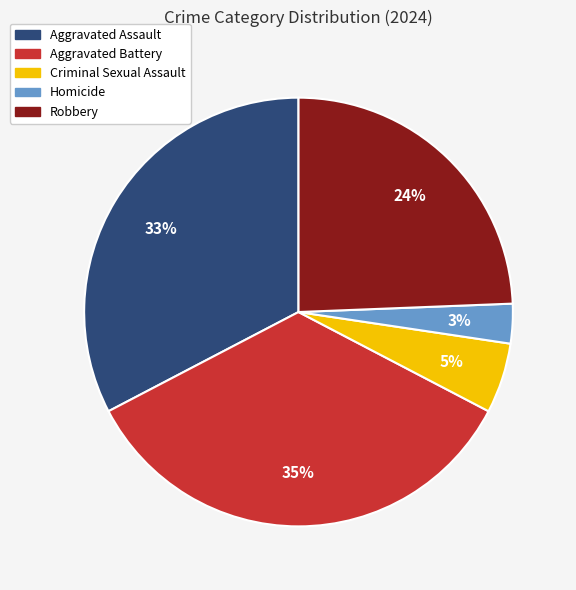

Do Aggravated Assault and Aggravated Battery together represent more than half of the pie?

Yes